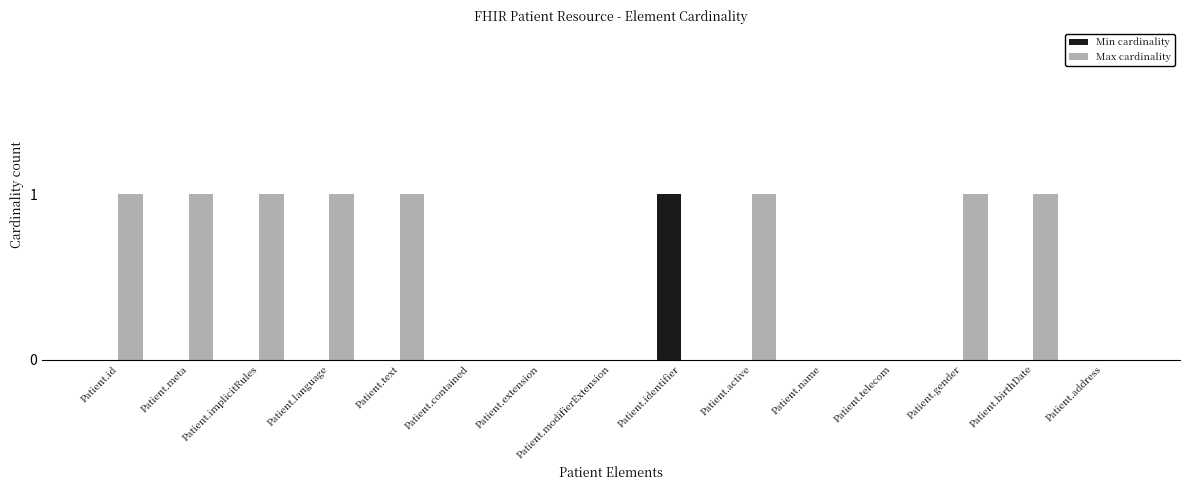

Between Patient.language and Patient.modifierExtension, which series saw the biggest shift?

Max cardinality